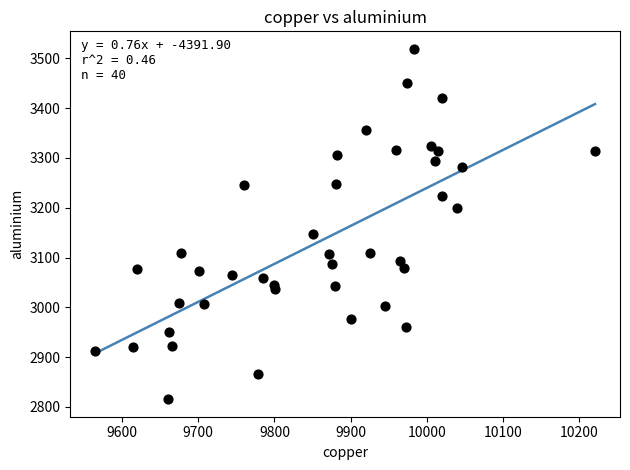

What is the range of Y values (max minus min)?

703.5